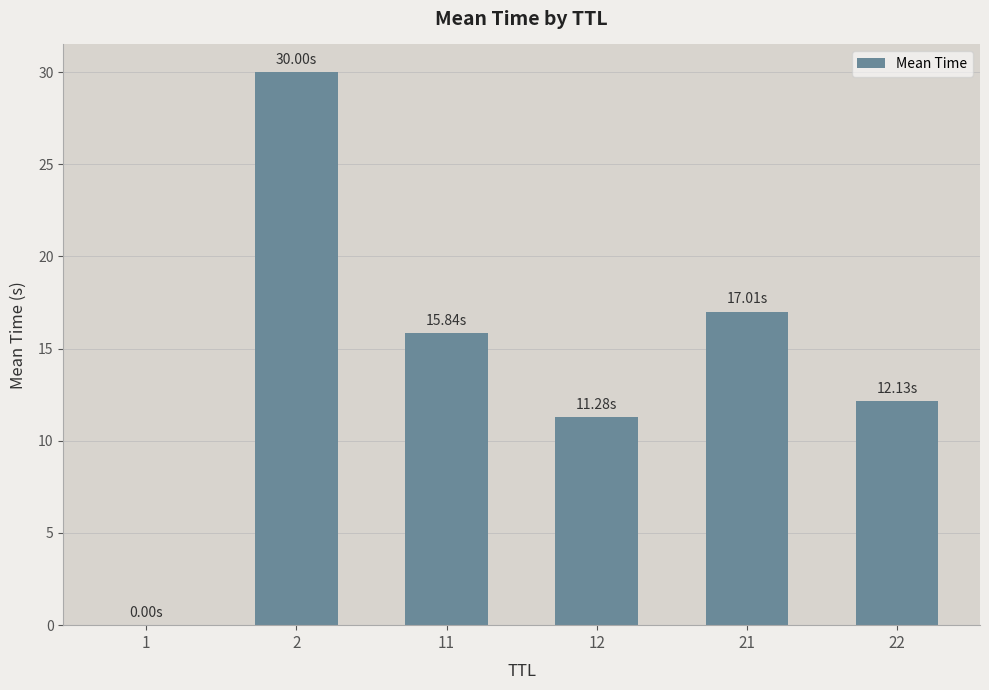

Count the number of values greater than 15.

3